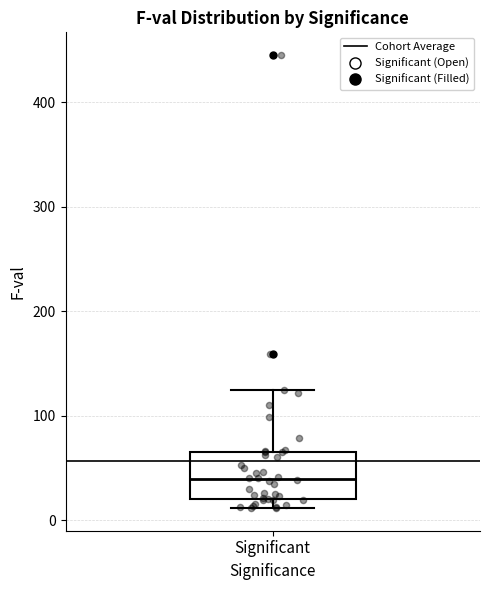

Read this box plot against the y-axis: the position of the median line, the range covered by the box, and the ends of both whiskers. The values are not printed on the chart, so give them approximately, as read against the axis.

median 40, box 20 to 70, whiskers 10 to 120